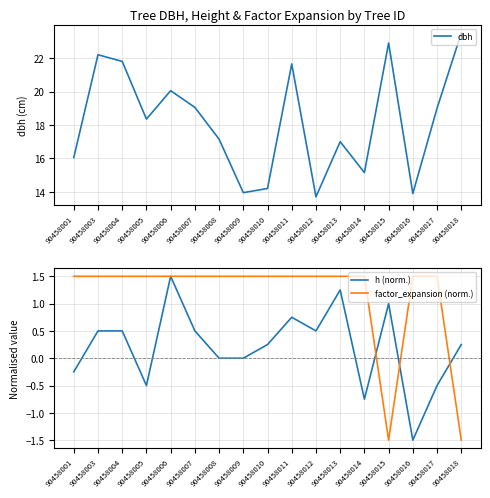

How many values in the dbh series exceed 18?

9